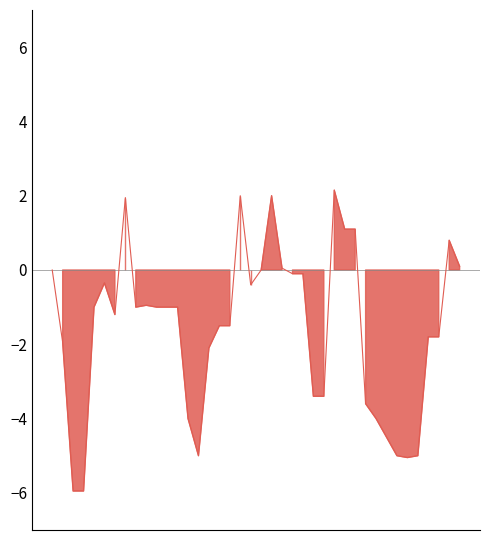

Rank the categories by value from highest to lowest.

27, 18, 21, 7, 28, 29, 38, 39, 22, col_4, 20, 23, 24, 5, 19, 9, 4, 8, 10, 11, 12, 6, 16, 17, 36, 37, col_2, 15, 25, 26, 30, 13, 31, 32, 14, 33, 35, 34, 2, 3